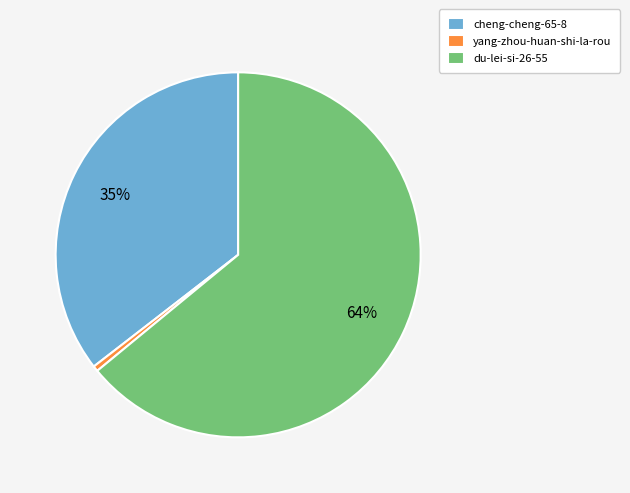

Do yang-zhou-huan-shi-la-rou and du-lei-si-26-55 together represent more than half of the pie?

Yes